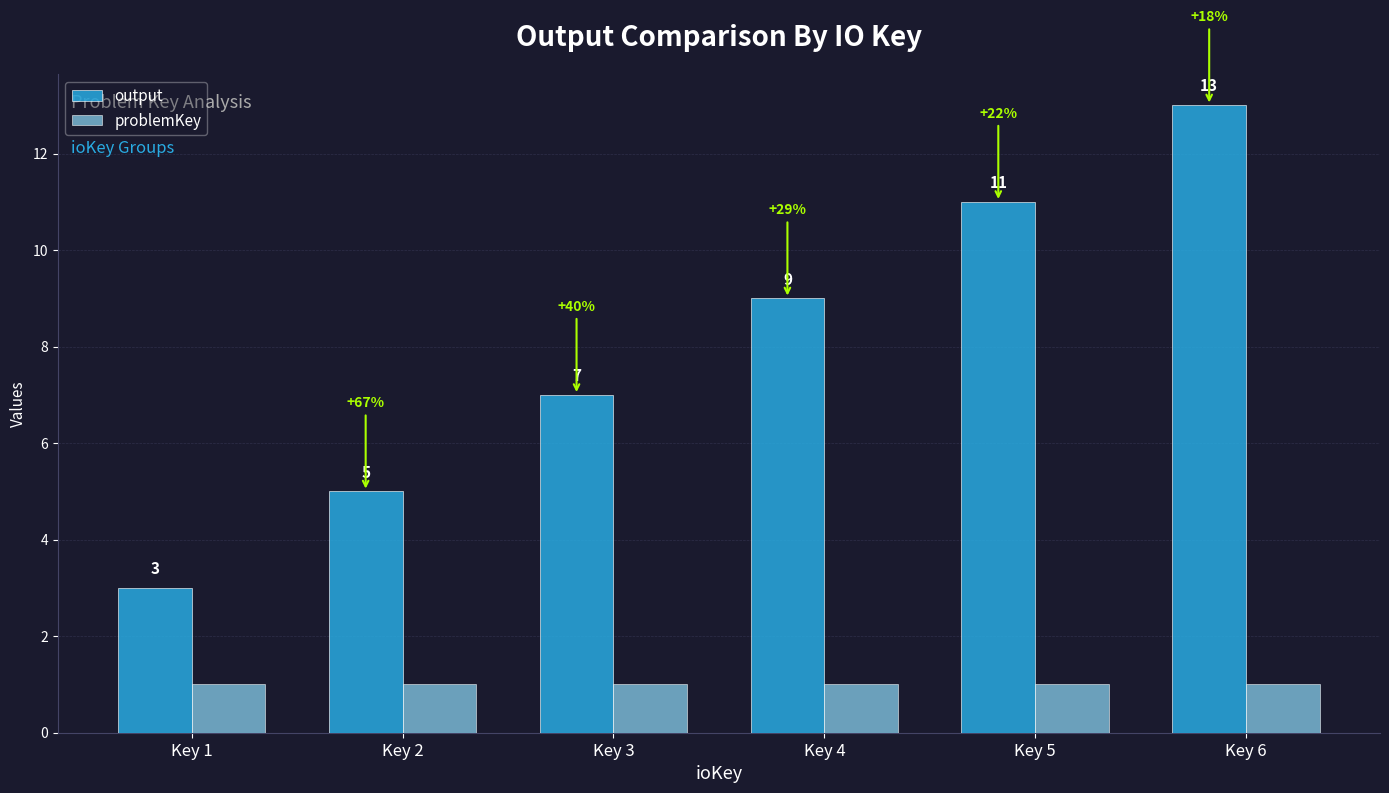

At Key 6, list the series in order from smallest to largest.

problemKey, output